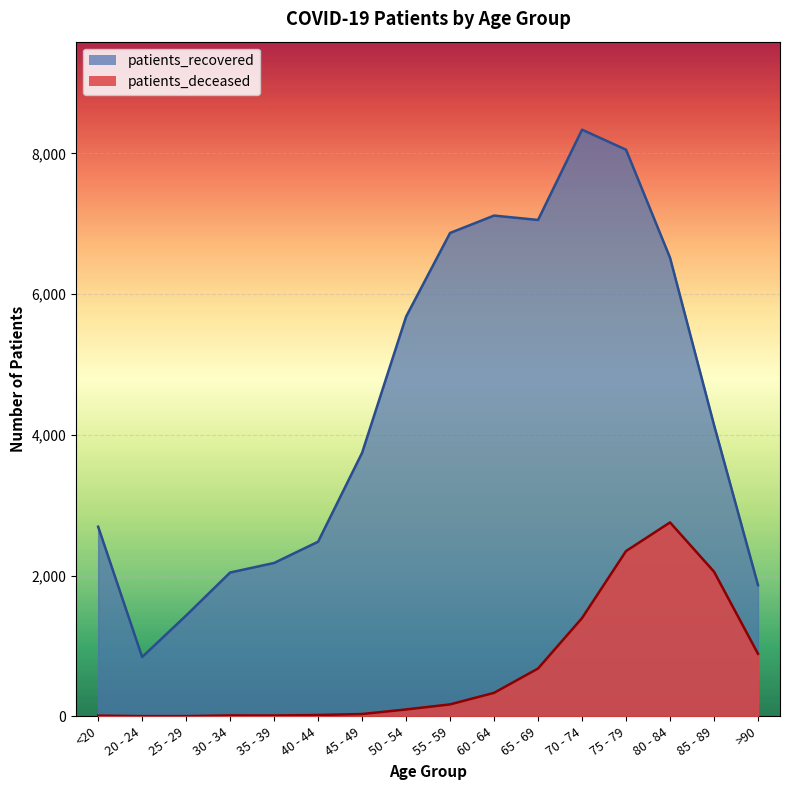

List the labels in order of patients_recovered value, smallest first.

20 - 24, 25 - 29, >90, 30 - 34, 35 - 39, 40 - 44, <20, 45 - 49, 85 - 89, 50 - 54, 80 - 84, 55 - 59, 65 - 69, 60 - 64, 75 - 79, 70 - 74